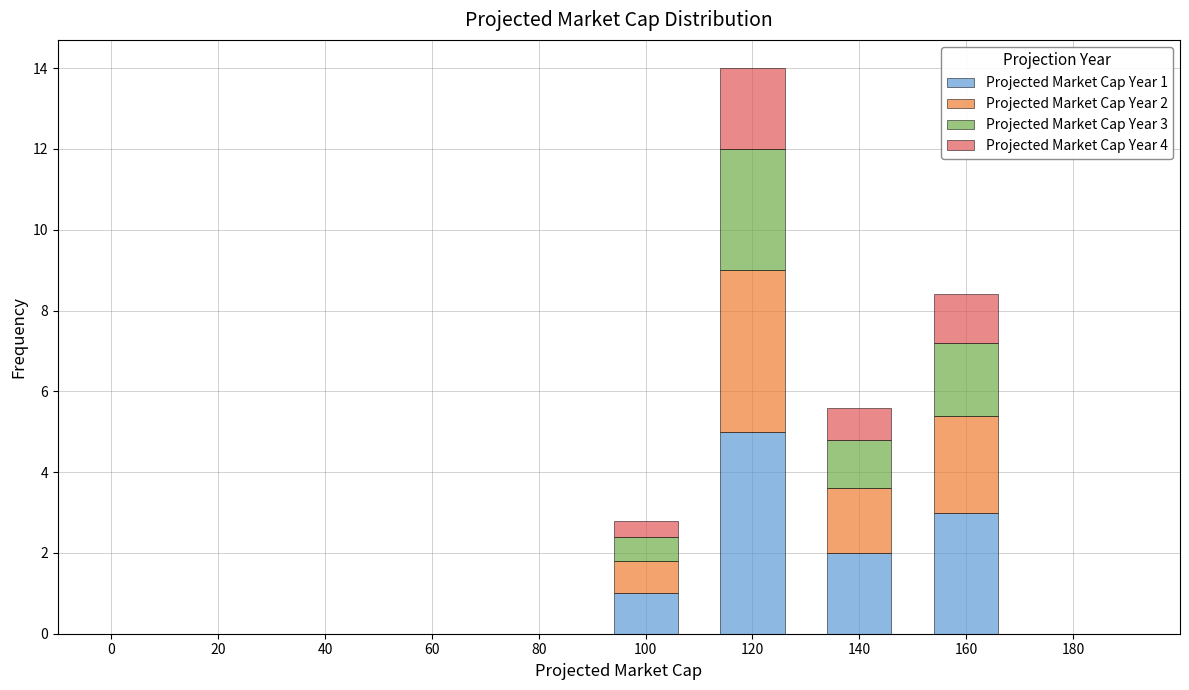

At which category is the sum across all series the highest?

120